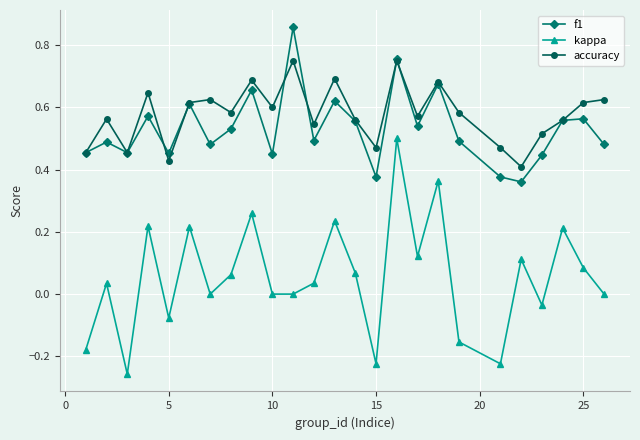

List the series in order of their peak value, lowest first.

kappa, accuracy, f1